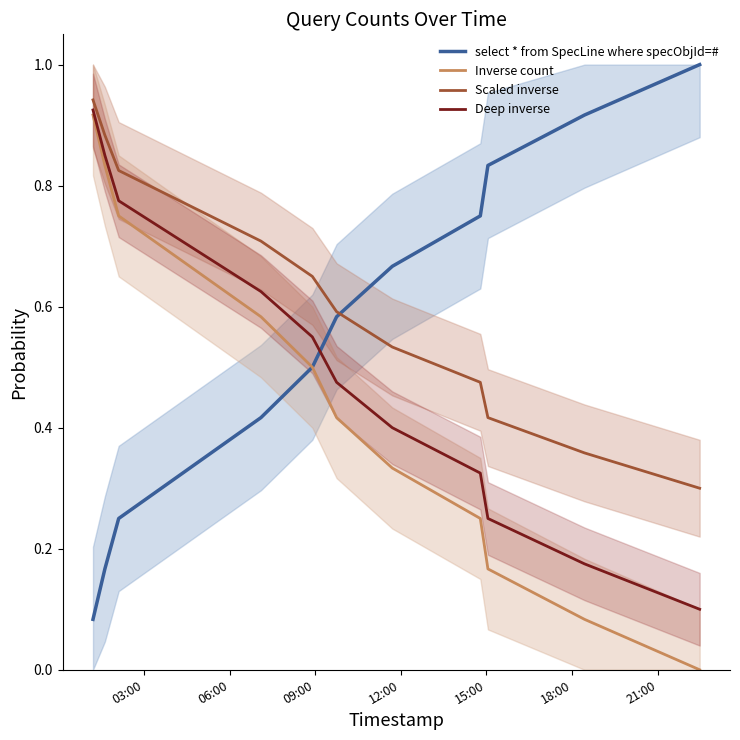

How many times do select * from SpecLine where specObjId=# and Scaled inverse cross each other?

1